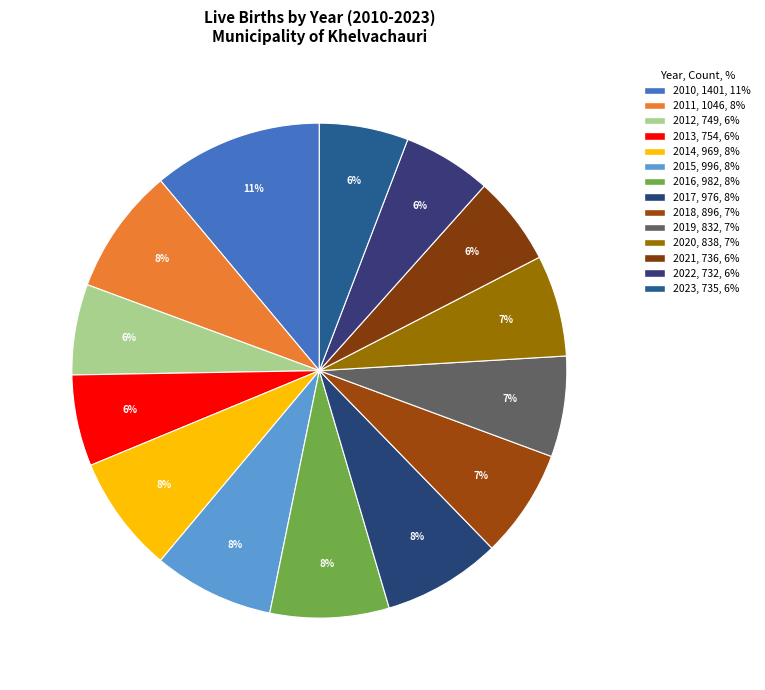

How many segments does this pie chart have?

14